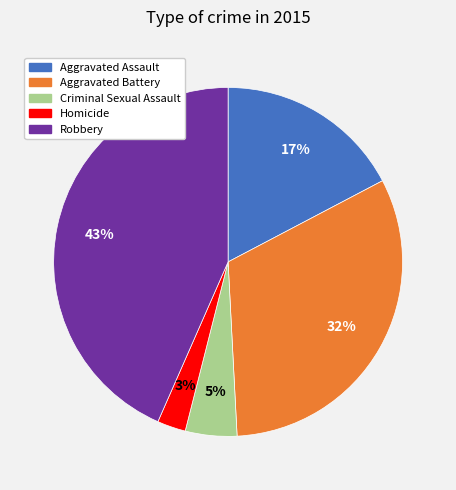

What is the smallest slice in the pie chart?

Homicide